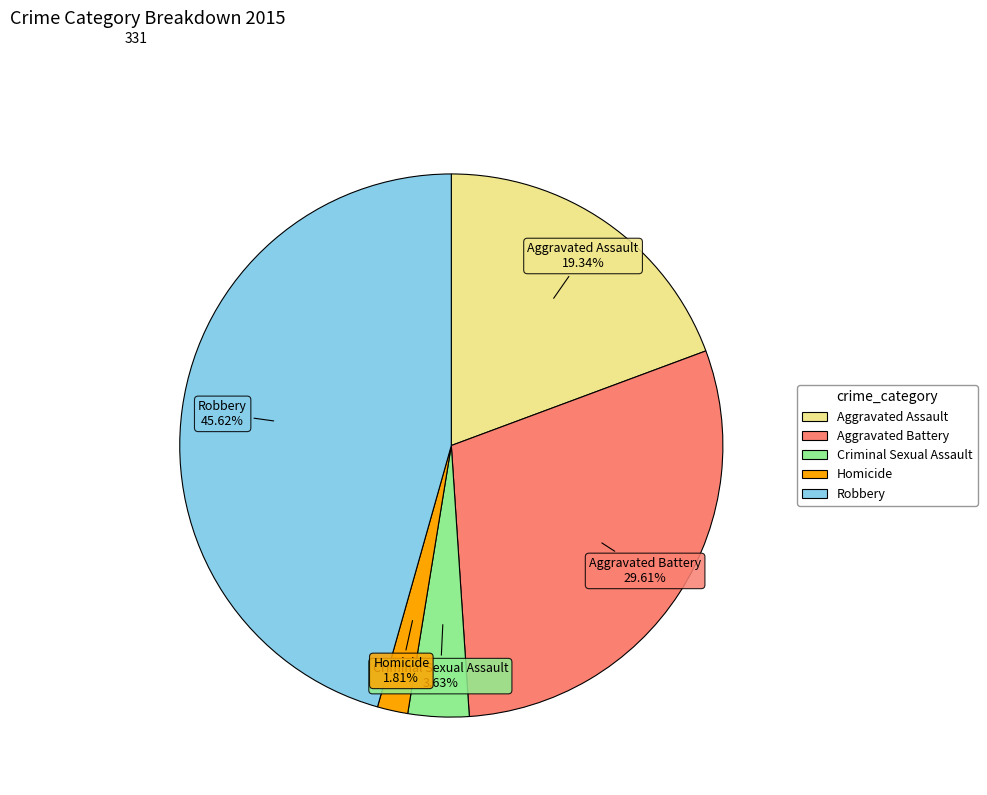

Rank the categories by value from lowest to highest.

Homicide, Criminal Sexual Assault, Aggravated Assault, Aggravated Battery, Robbery